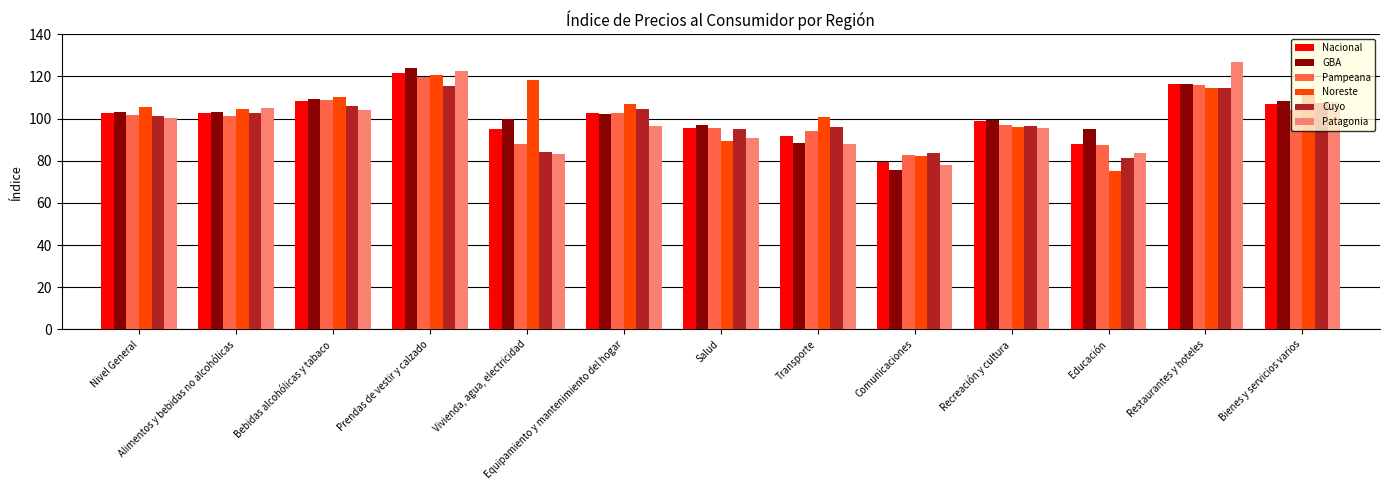

What are all the series names shown in the legend?

Nacional, GBA, Pampeana, Noreste, Cuyo, Patagonia